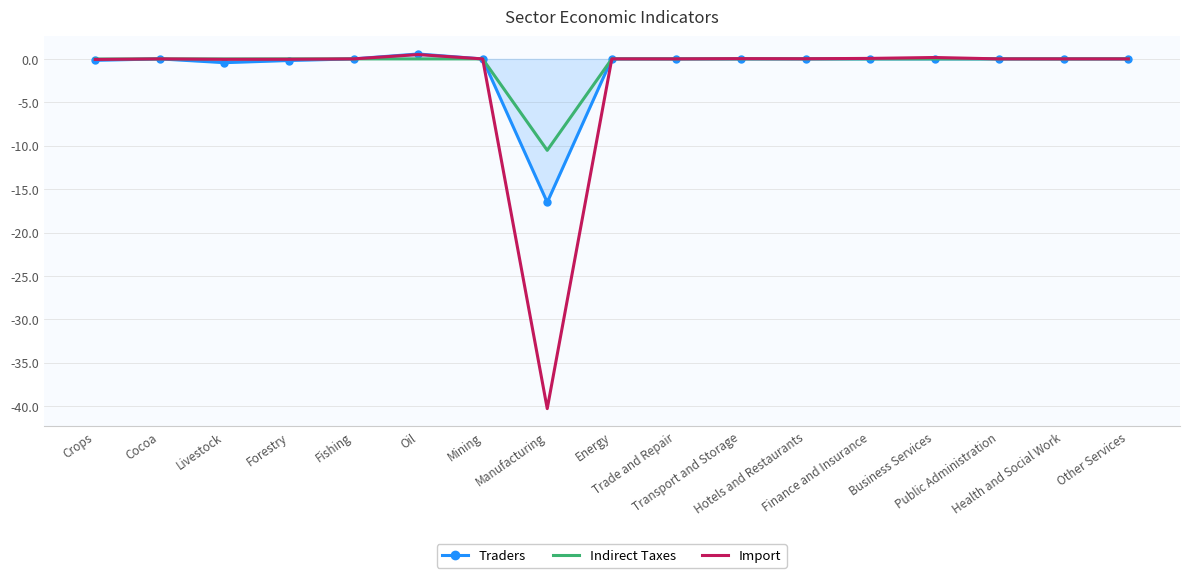

What is the minimum value shown in the chart?

-40.3